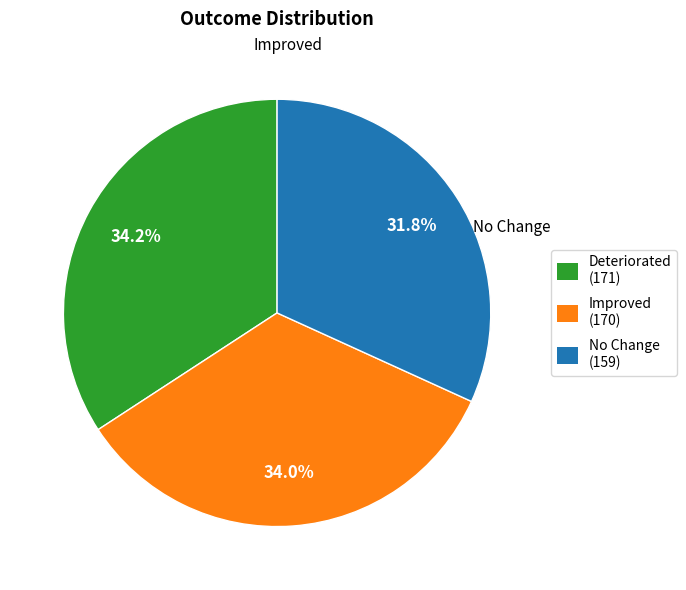

What is the ratio of the value at Deteriorated to the value at Improved?

1.0